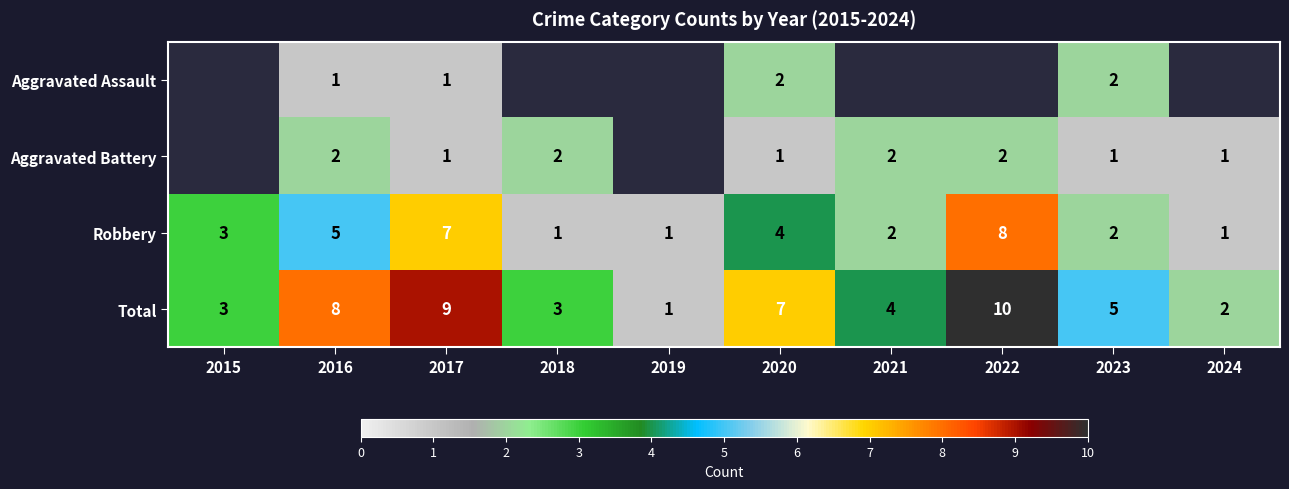

At 2020, list the series in order from largest to smallest.

Total, Robbery, Aggravated Assault, Aggravated Battery